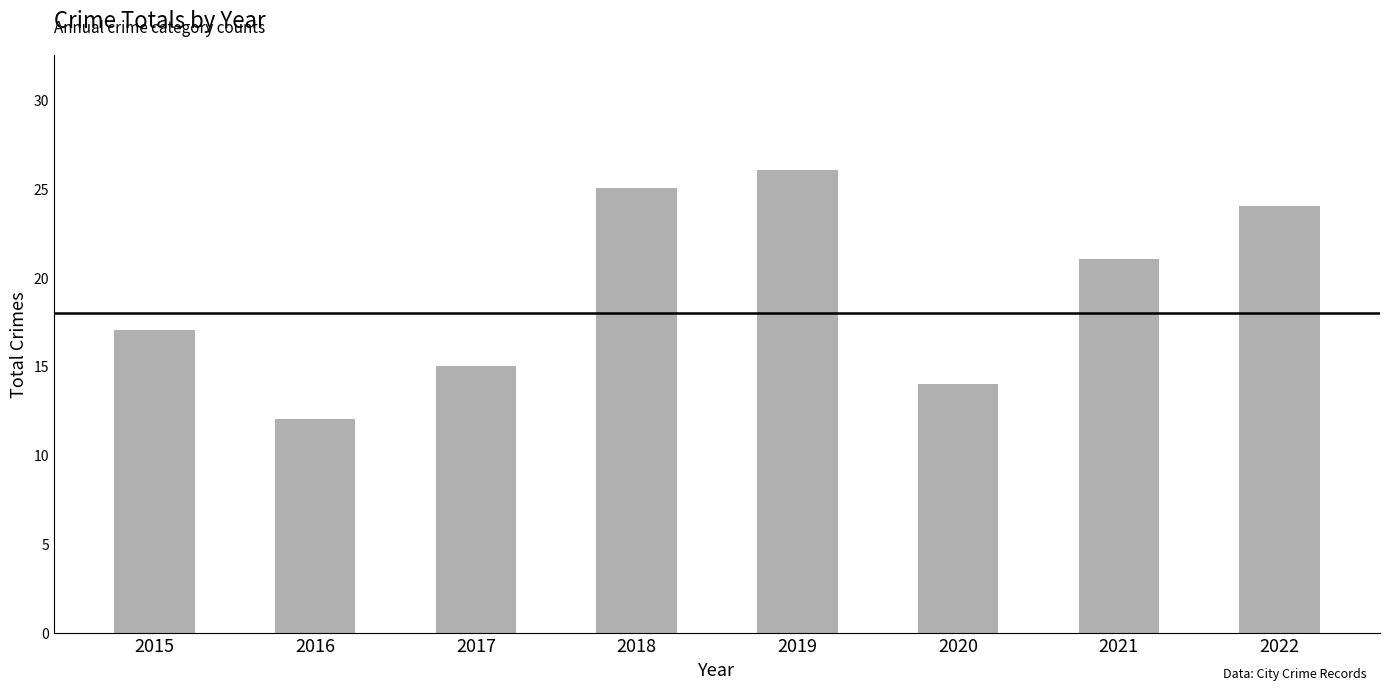

At which label does the data first exceed 21?

2018